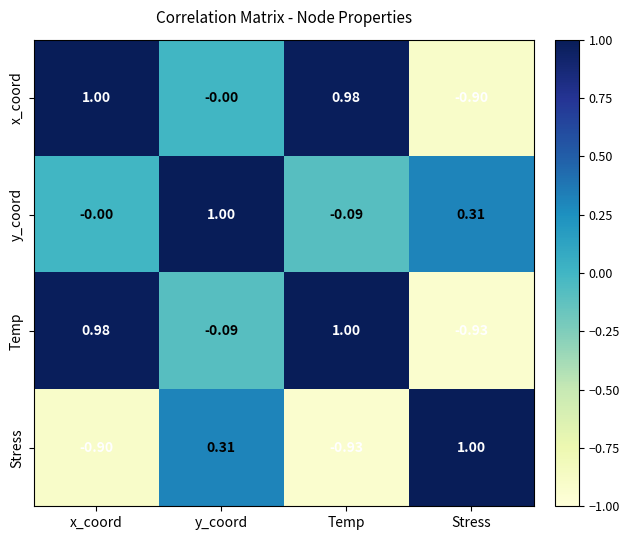

At y_coord, list the series in order from largest to smallest.

y_coord, Stress, x_coord, Temp